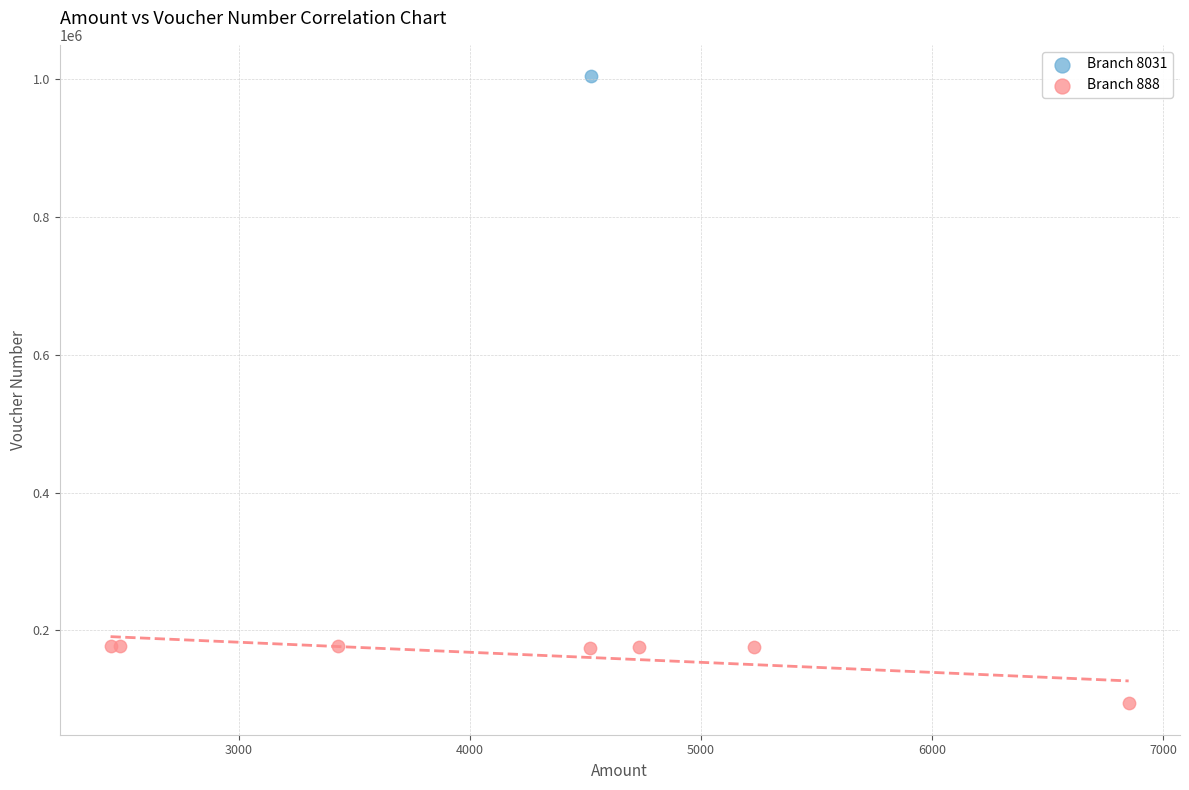

What are all the series names shown in the legend?

Branch 8031, Branch 888